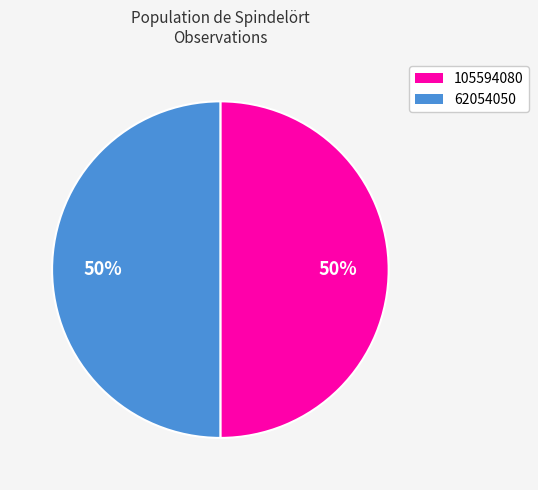

To the nearest percent, what percentage of the pie is 62054050?

50%